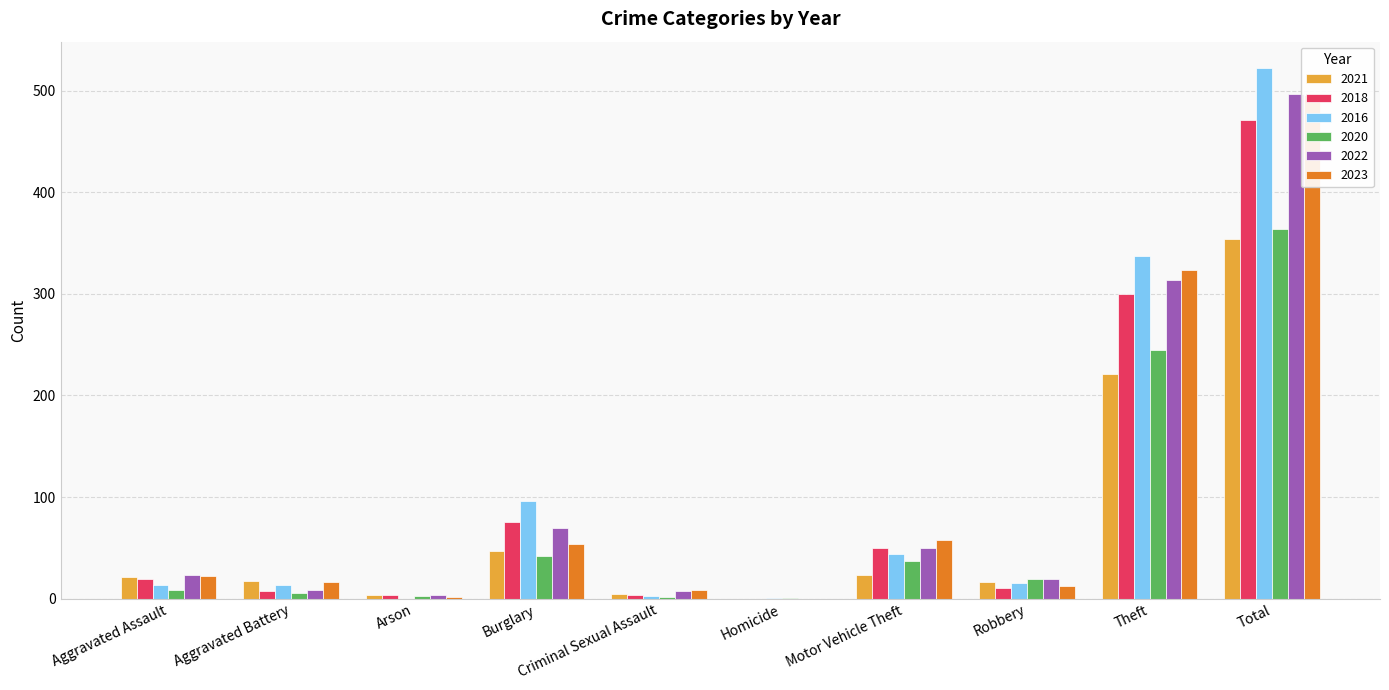

At Total, list the series in order from largest to smallest.

2016, 2022, 2023, 2018, 2020, 2021